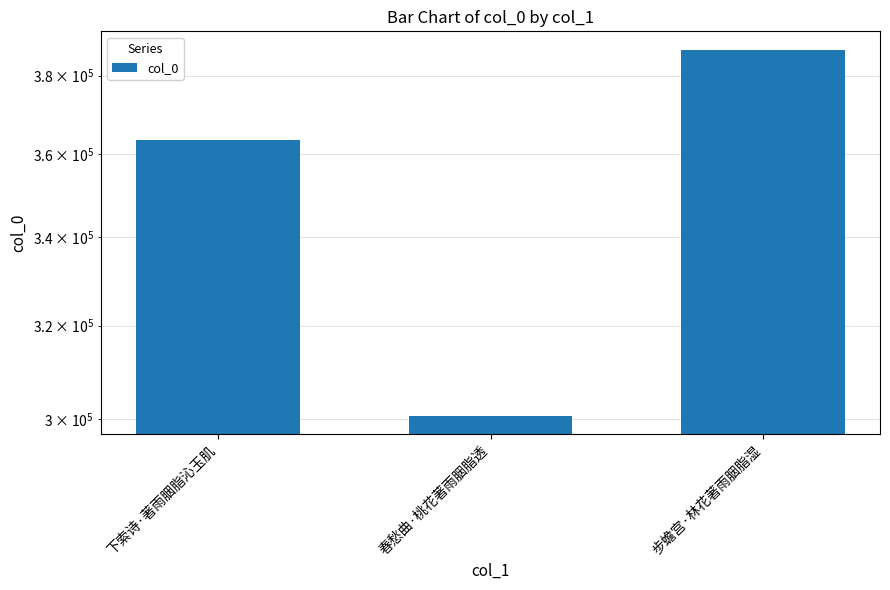

True or false: the data shows 92810 at 春愁曲·桃花著雨胭脂透.

False